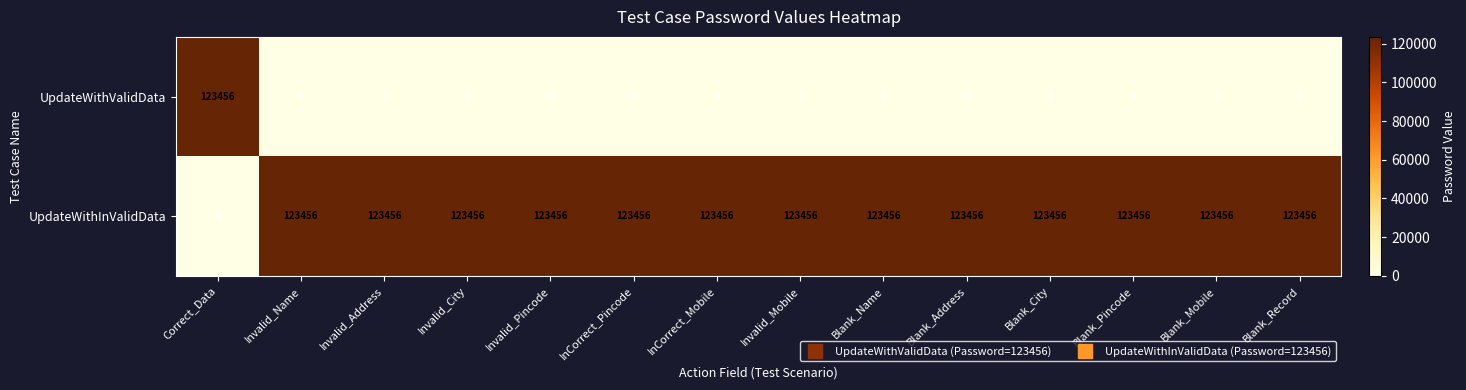

Is the value of UpdateWithInValidData at Blank_Record greater than the value of UpdateWithValidData at Blank_Record?

Yes